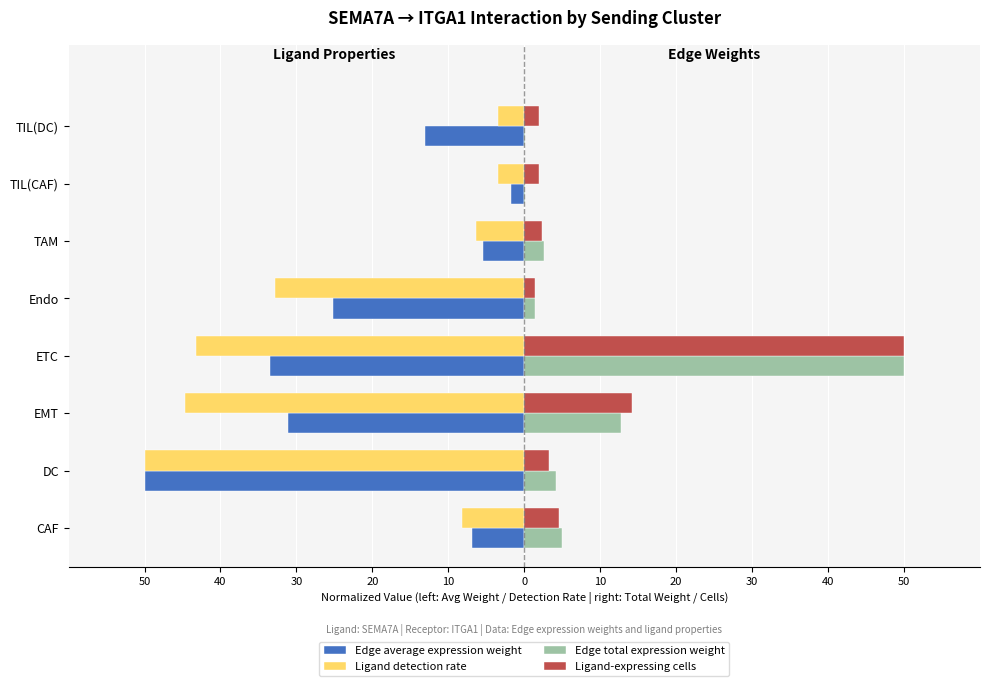

What are all the series names shown in the legend?

Edge average expression weight, Ligand detection rate, Edge total expression weight, Ligand-expressing cells